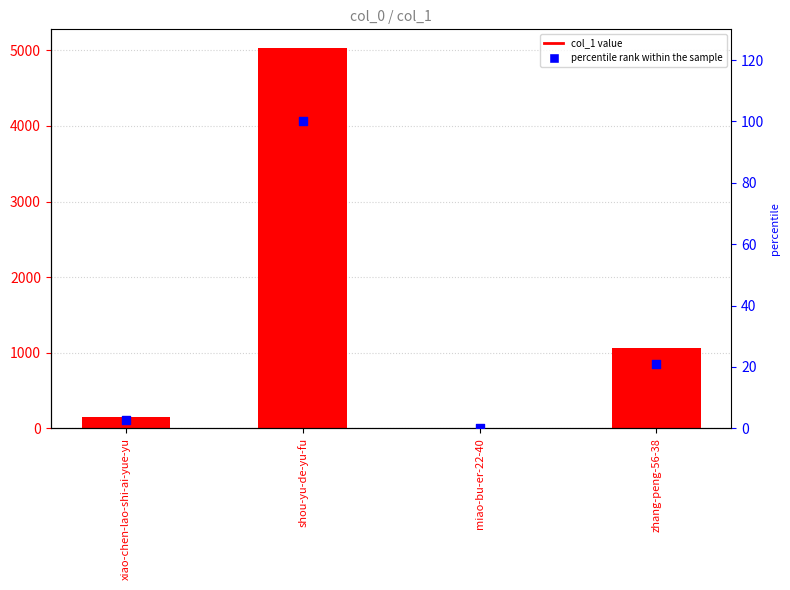

Which series has the widest spread of Y values?

col_1